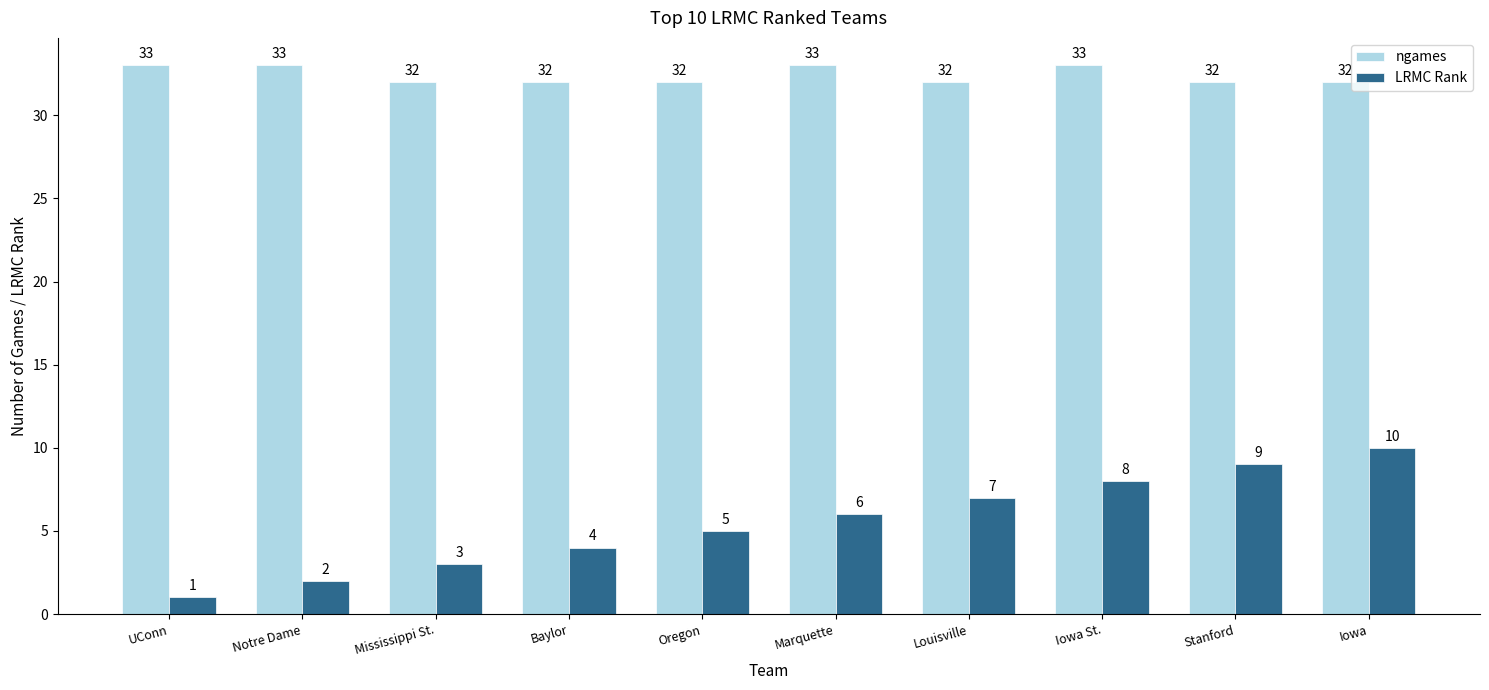

Is the value of LRMC Rank at Louisville greater than the value of ngames at Stanford?

No